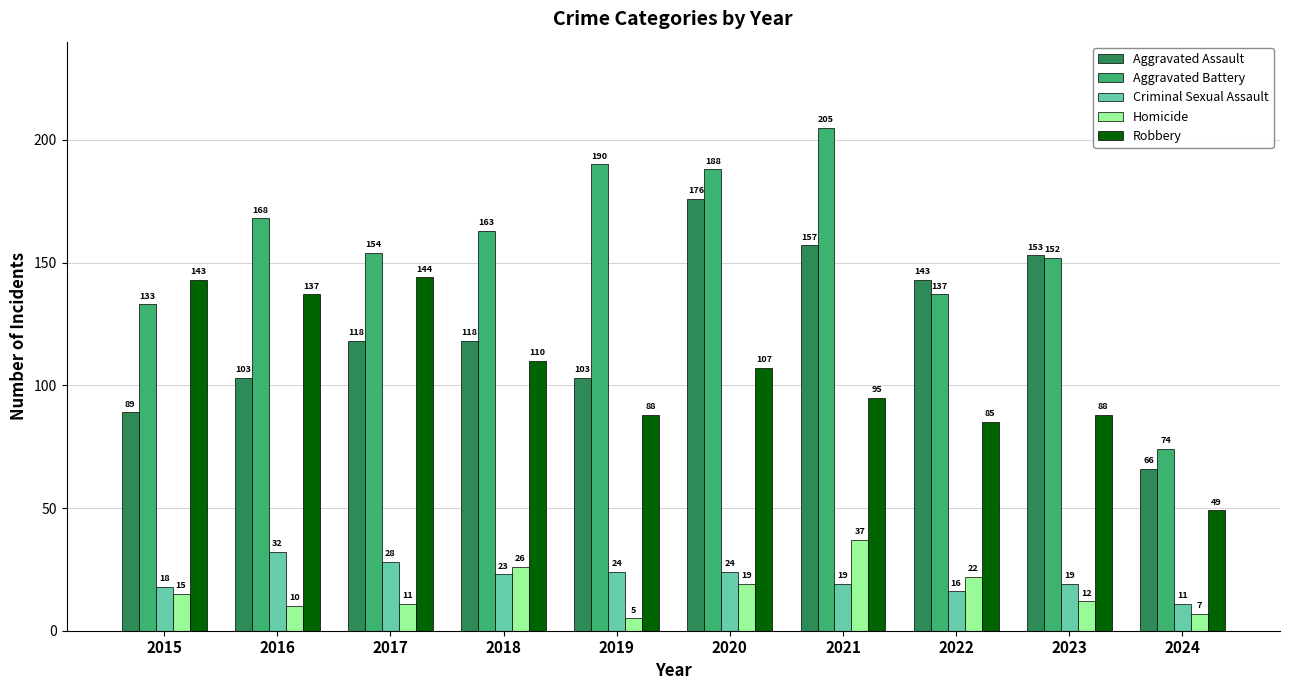

How many data points in Criminal Sexual Assault are less than 23?

5